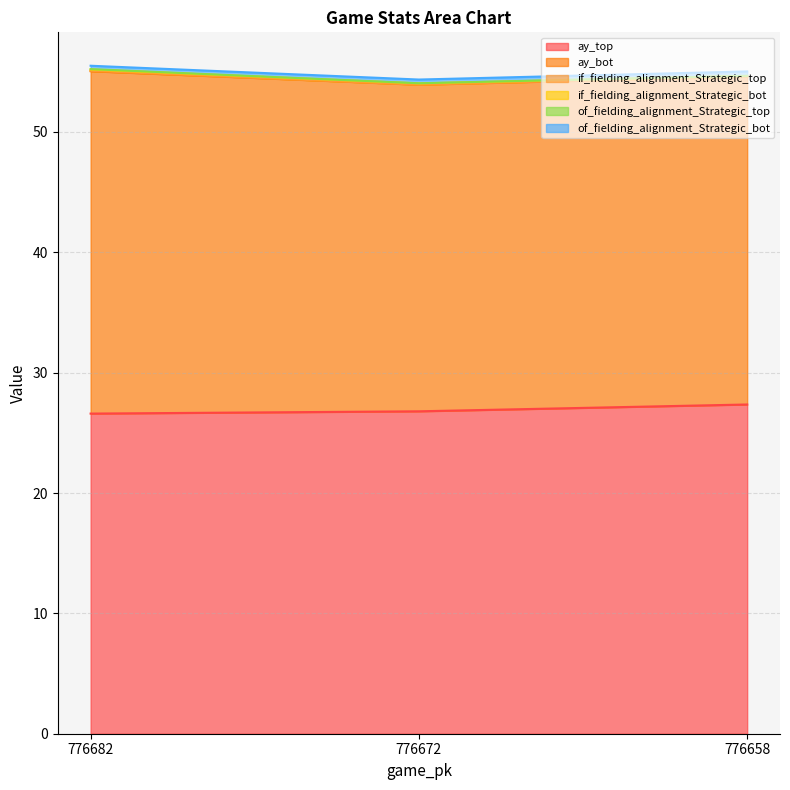

What are all the series names shown in the legend?

ay_top, ay_bot, if_fielding_alignment_Strategic_top, if_fielding_alignment_Strategic_bot, of_fielding_alignment_Strategic_top, of_fielding_alignment_Strategic_bot